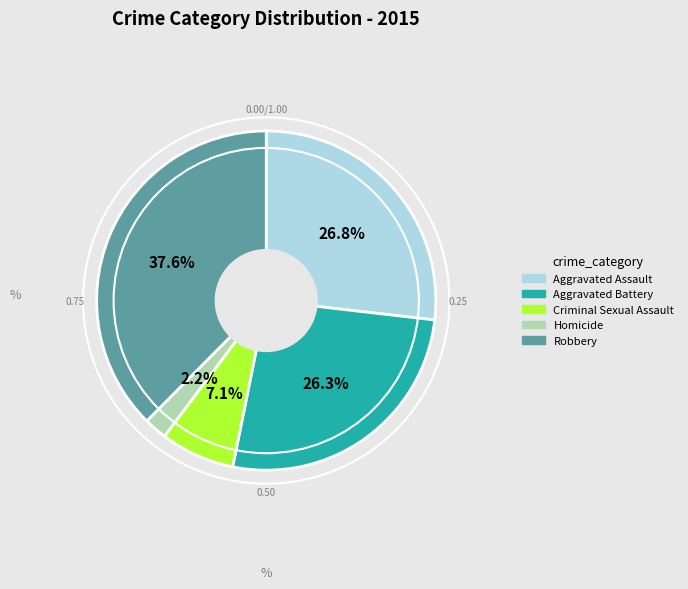

What is the total percentage of Aggravated Battery and Homicide?

28.5%